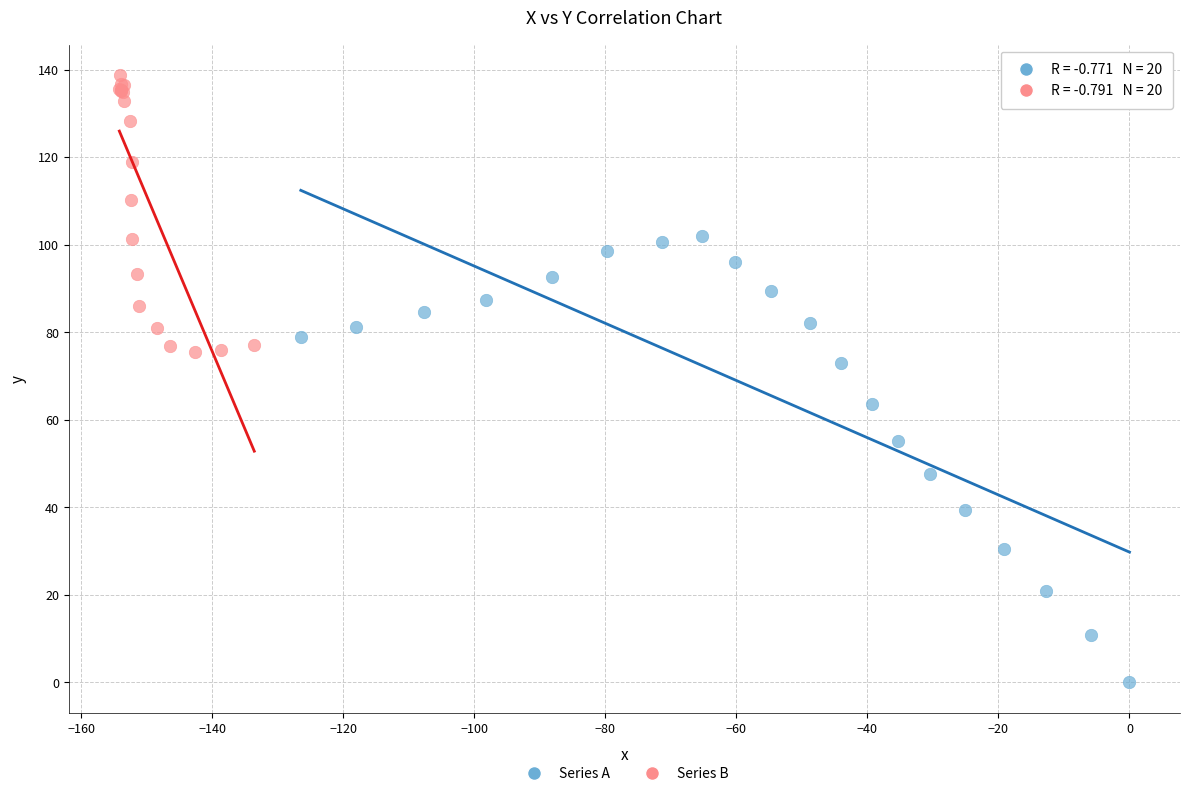

Which series contains the lowest Y value?

Series A